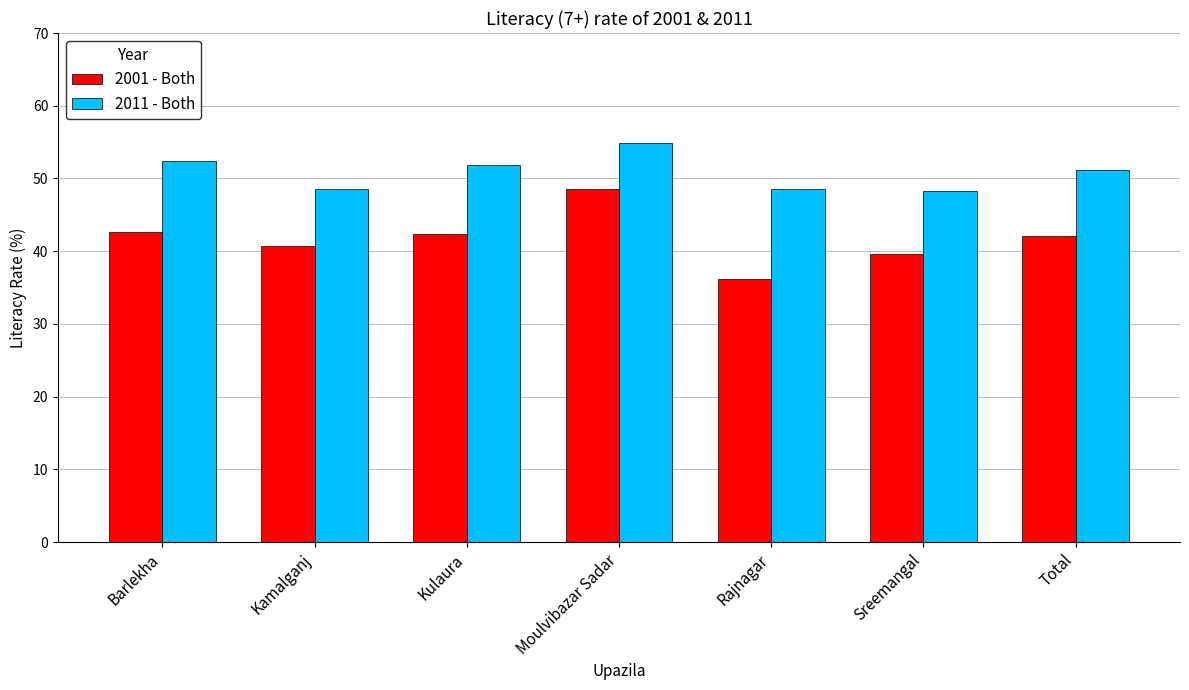

What is the value of the 2011 - Both bar at the 3rd from the left?

51.9